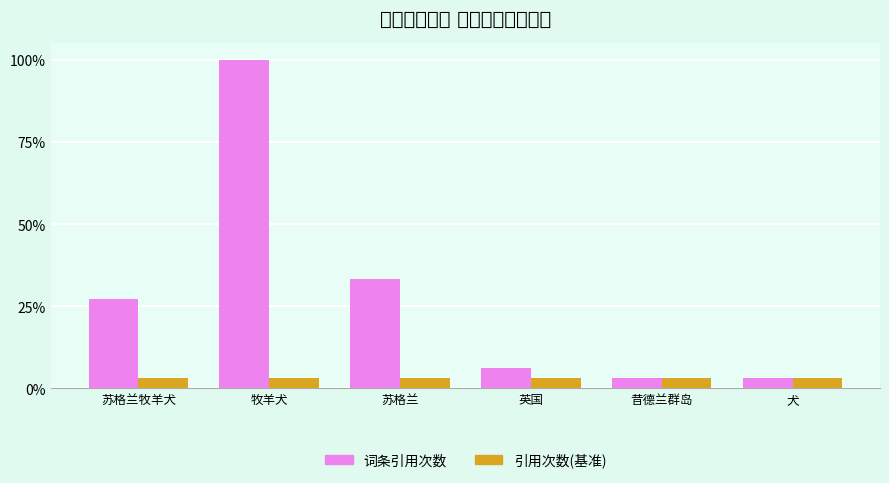

Is the value of 词条引用次数 at 昔德兰群岛 greater than the value of 引用次数(基准) at 苏格兰牧羊犬?

No